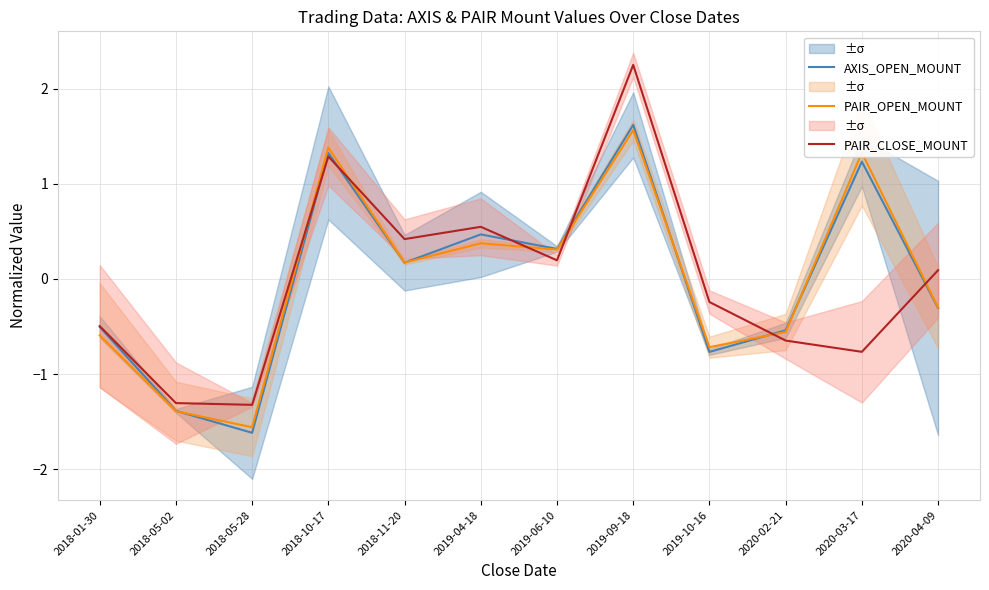

Count the number of categories in the chart.

12